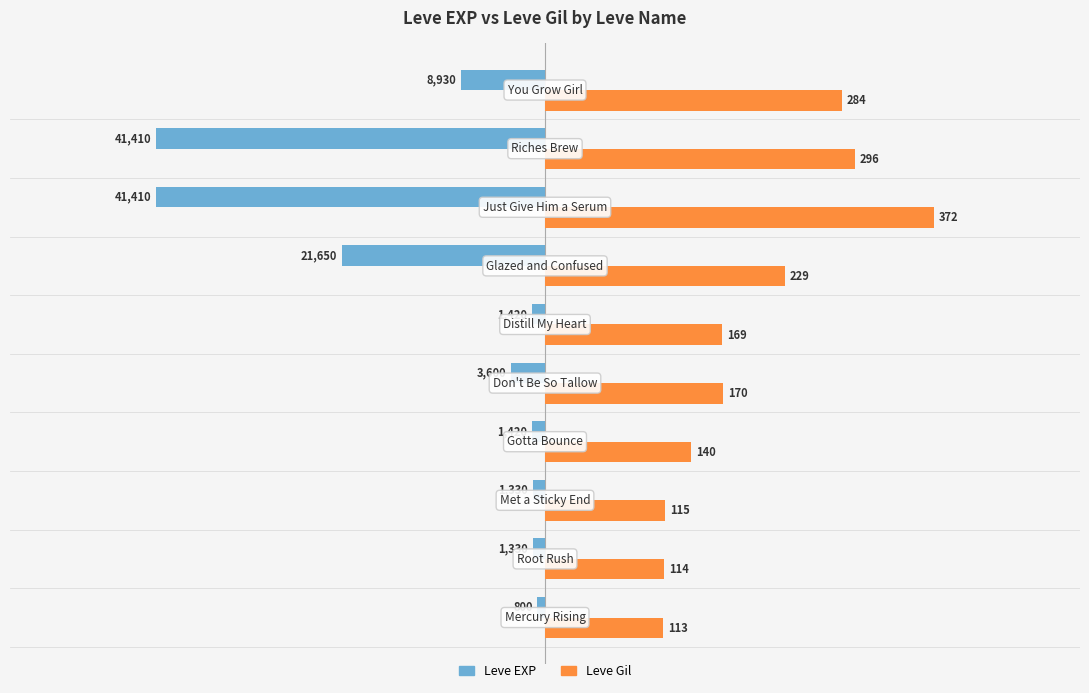

What are all the series names shown in the legend?

Leve EXP, Leve Gil